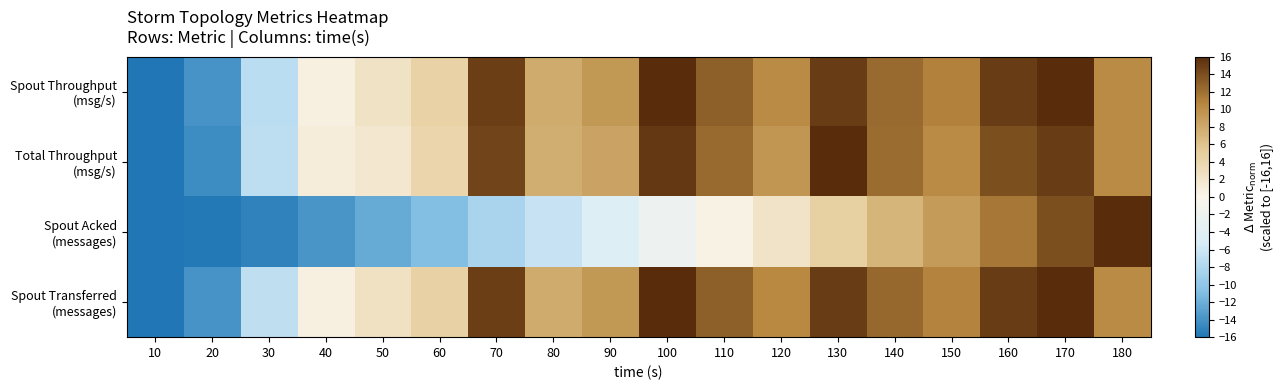

Which series has the largest total across all categories?

Spout Transferred (messages)